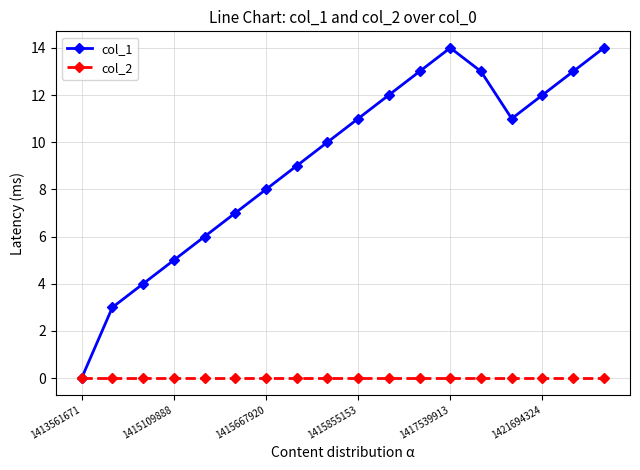

Reading left to right, list all the values displayed in this chart.

col_1: 0	3	4	5	6	7	8	9	10	11	12	13	14	13	11	12	13	14
col_2: 0	0	0	0	0	0	0	0	0	0	0	0	0	0	0	0	0	0